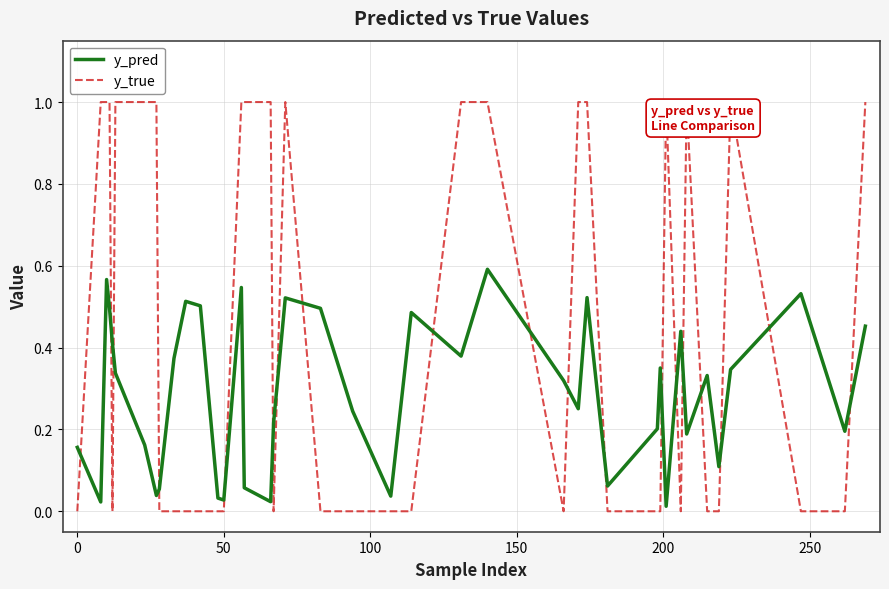

True or false: y_true and y_pred cross at least once.

True